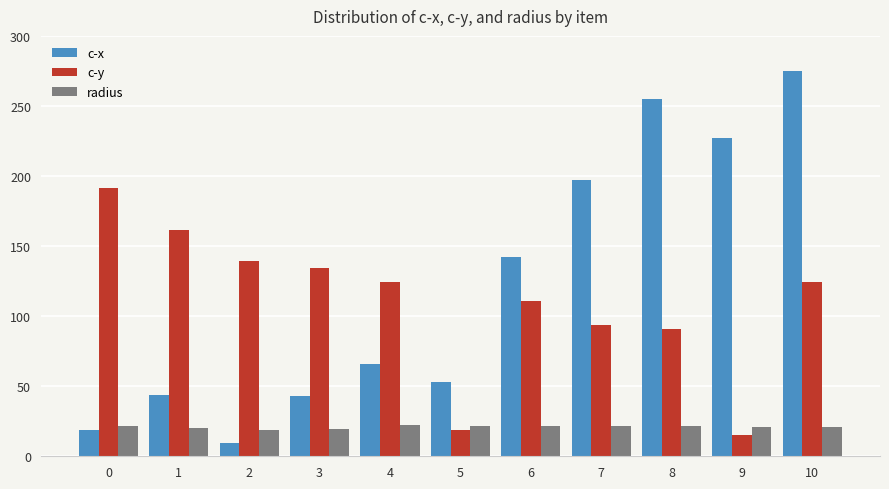

At which label does c-x reach its peak?

10